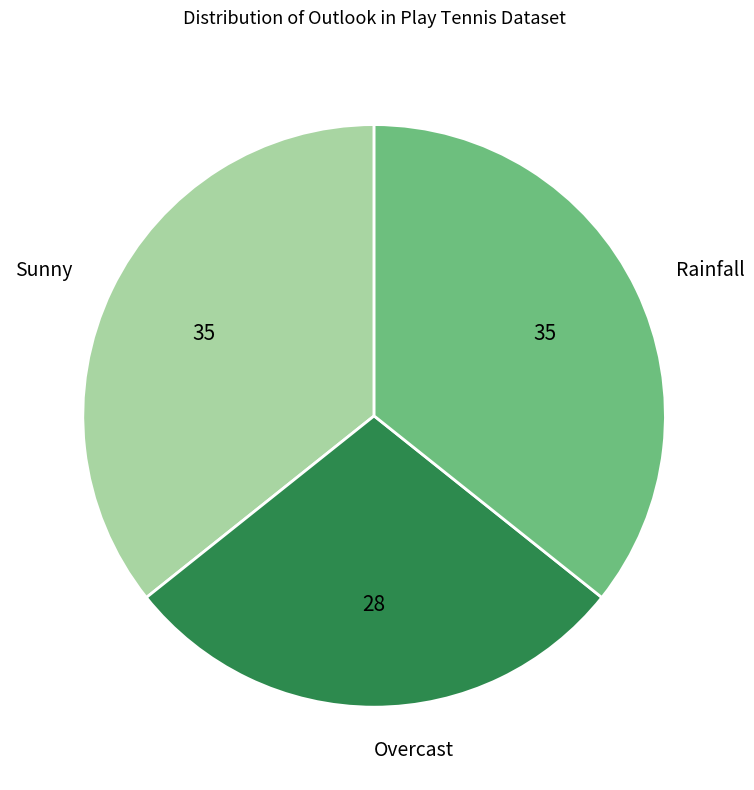

Does any single category account for the majority?

No